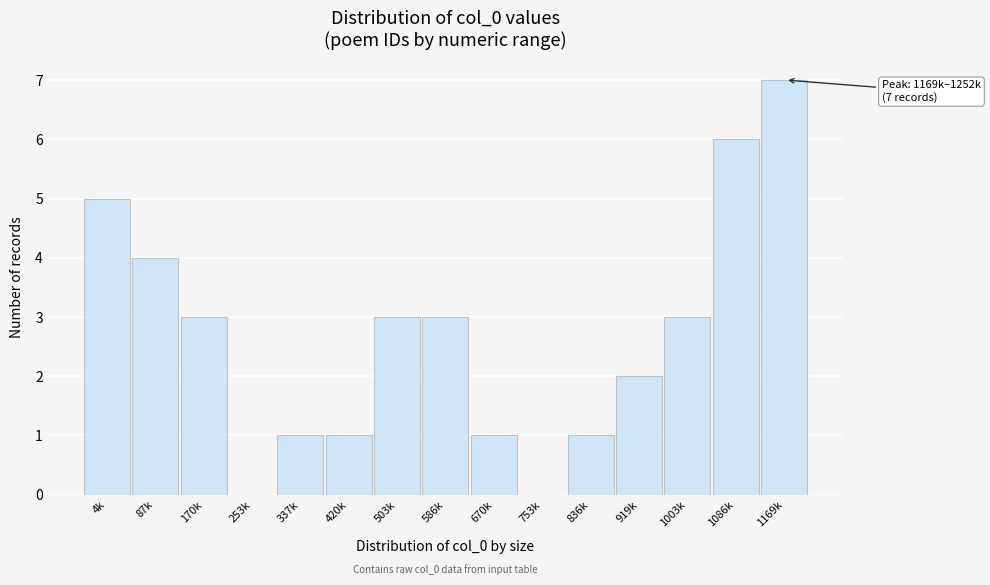

Reading left to right, list all the values displayed in this chart.

4k=5	87k=4	170k=3	253k=0	337k=1	420k=1	503k=3	586k=3	670k=1	753k=0	836k=1	919k=2	1003k=3	1086k=6	1169k=7